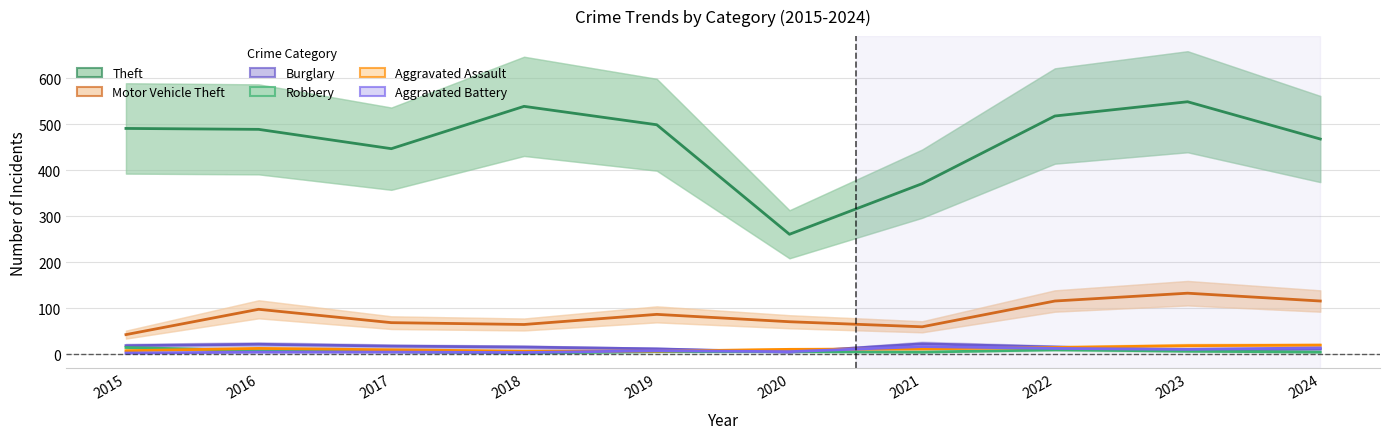

How many categories are shown in the chart?

10